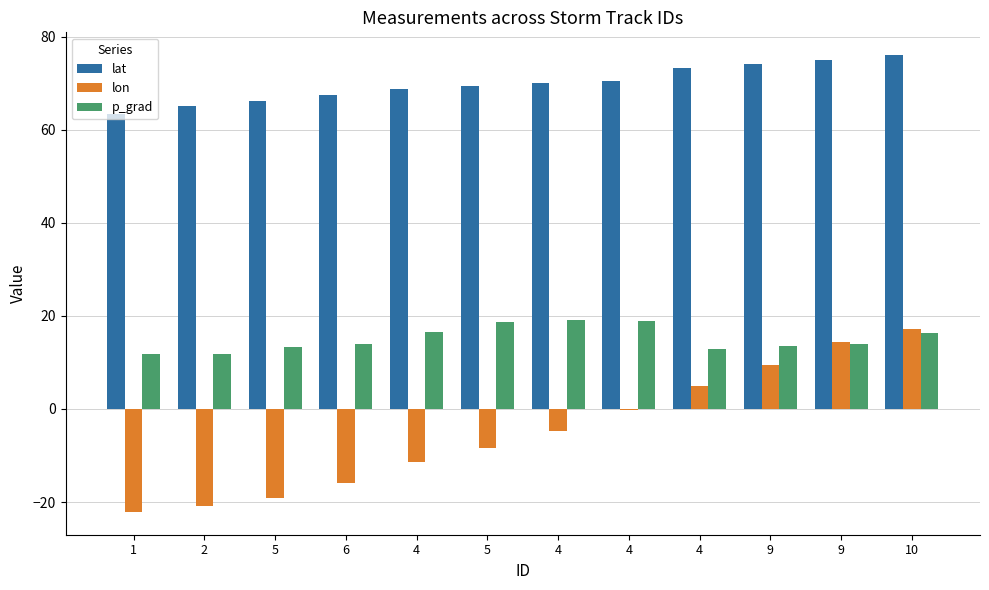

Reading left to right, what are all the values shown in this chart?

lat: 63.3	65.0	66.2	67.4	68.8	69.4	70.0	70.5	73.2	74.2	75.1	76.0
lon: -22.1	-20.9	-19.1	-15.9	-11.3	-8.5	-4.8	-0.3	5.0	9.4	14.3	17.3
p_grad: 11.7	11.9	13.4	14.0	16.6	18.6	19.2	18.9	12.8	13.4	14.0	16.4